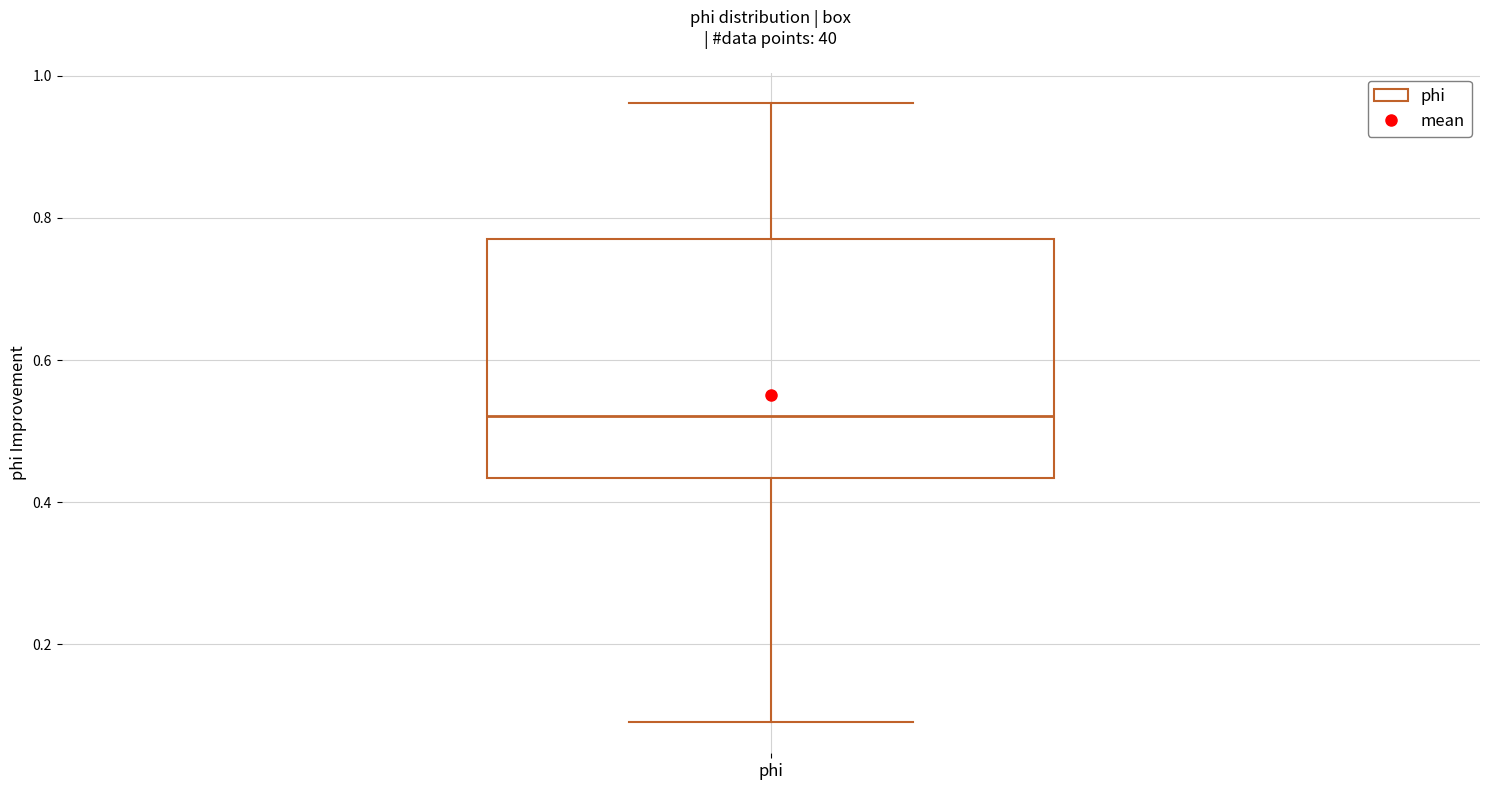

Where does the median line of the box for phi sit on the y-axis? The values are not printed on the chart, so give them approximately, as read against the axis.

0.52